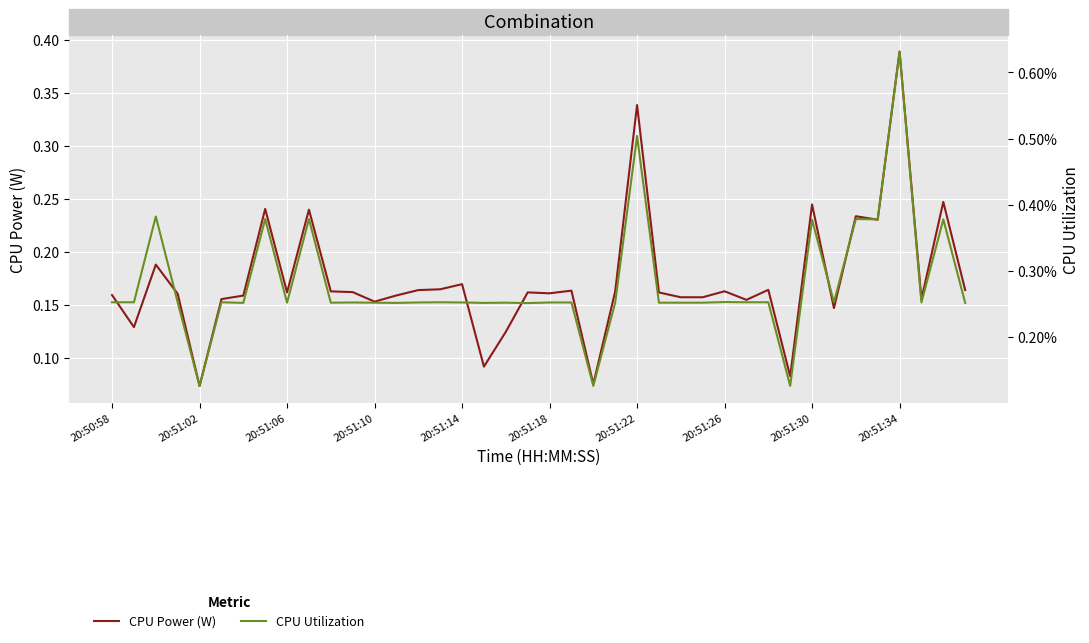

Which series has the largest total across all categories?

CPU Power (W)